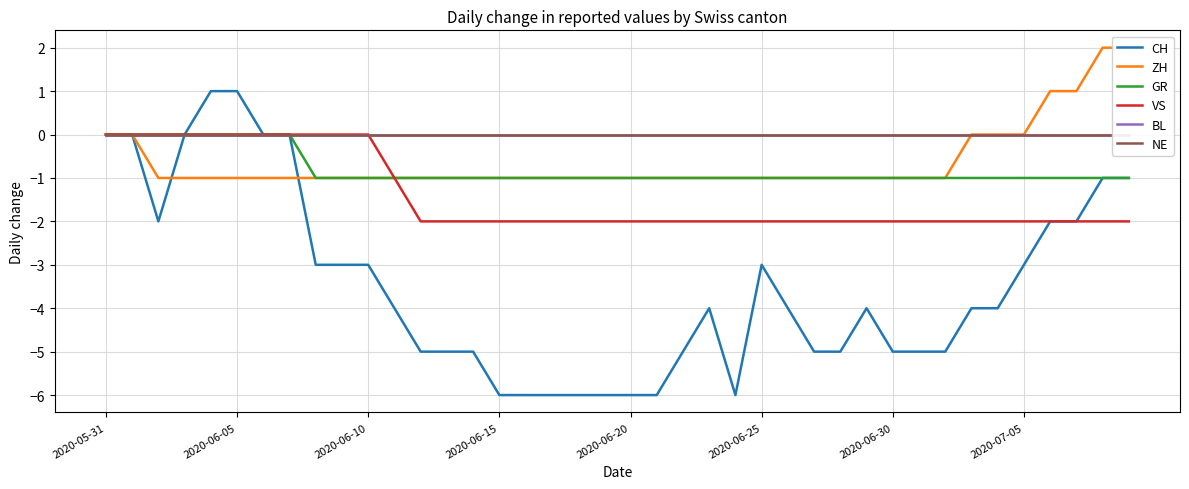

Between 14 and 21, which series saw the biggest shift?

CH